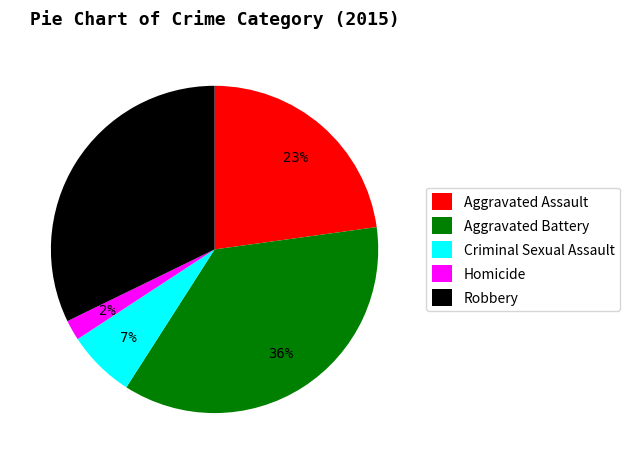

To the nearest percent, what is the difference between the Aggravated Battery and Aggravated Assault slice percentages?

13%